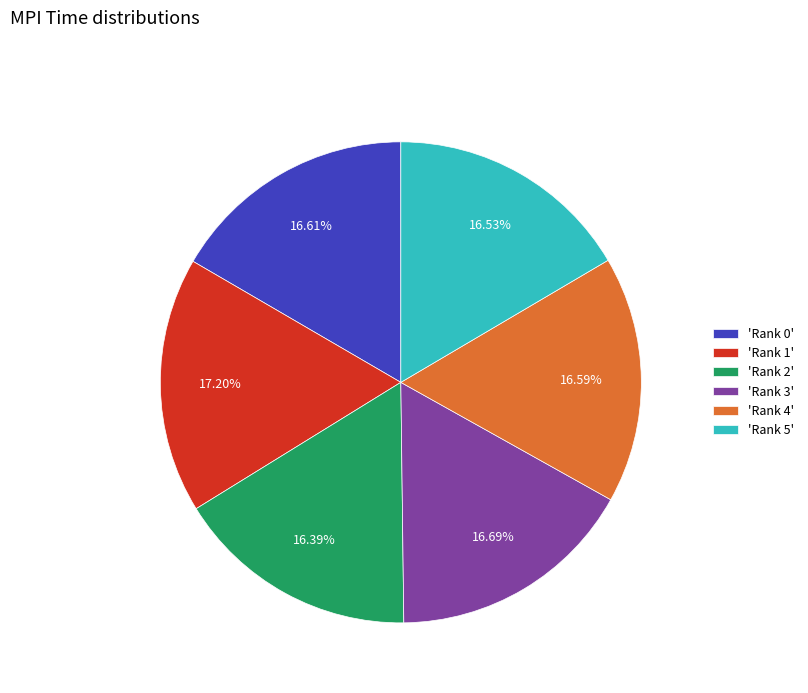

What is the largest slice in the pie chart?

'Rank 1'